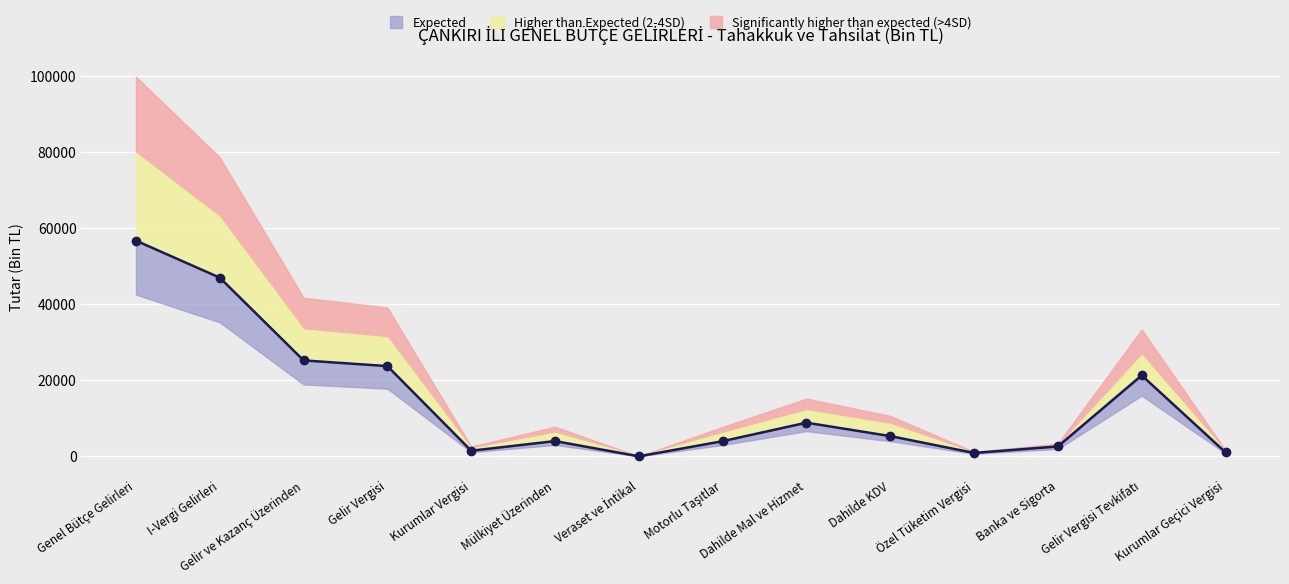

Rank the categories by value from lowest to highest.

Veraset ve İntikal, Özel Tüketim Vergisi, Kurumlar Geçici Vergisi, Kurumlar Vergisi, Banka ve Sigorta, Motorlu Taşıtlar, Mülkiyet Üzerinden, Dahilde KDV, Dahilde Mal ve Hizmet, Gelir Vergisi Tevkifatı, Gelir Vergisi, Gelir ve Kazanç Üzerinden, I-Vergi Gelirleri, Genel Bütçe Gelirleri